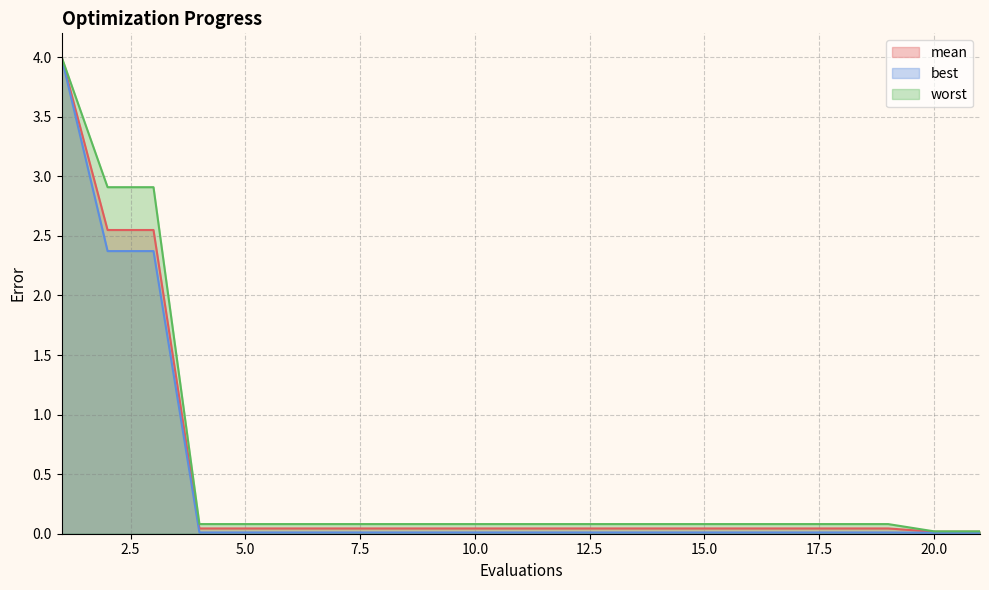

How many lines are shown in the chart?

3